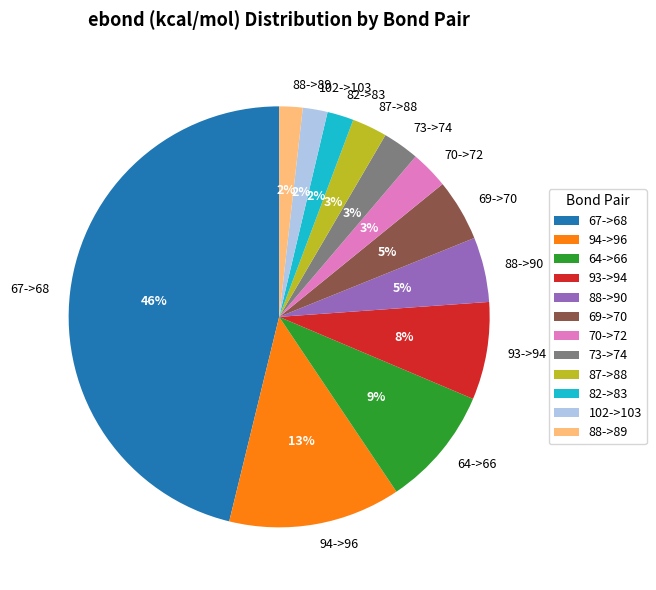

The 64->66 slice represents 9% of the pie. True or false?

True